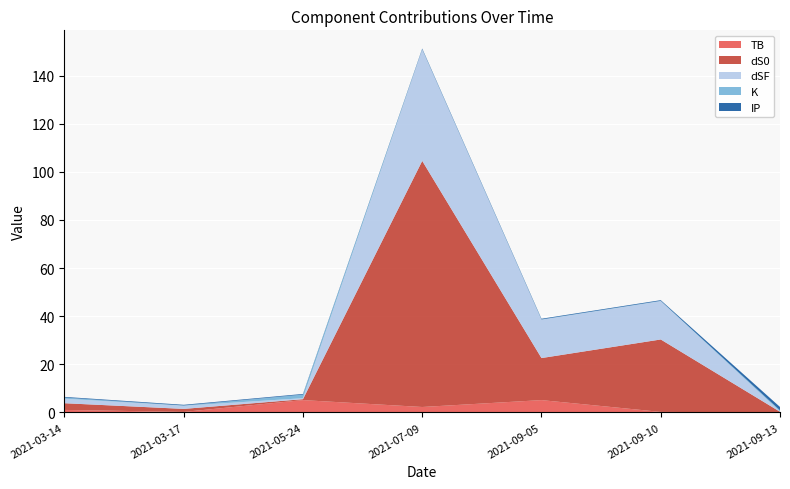

What is the difference between the maximum and second lowest values in the TB series?

4.9